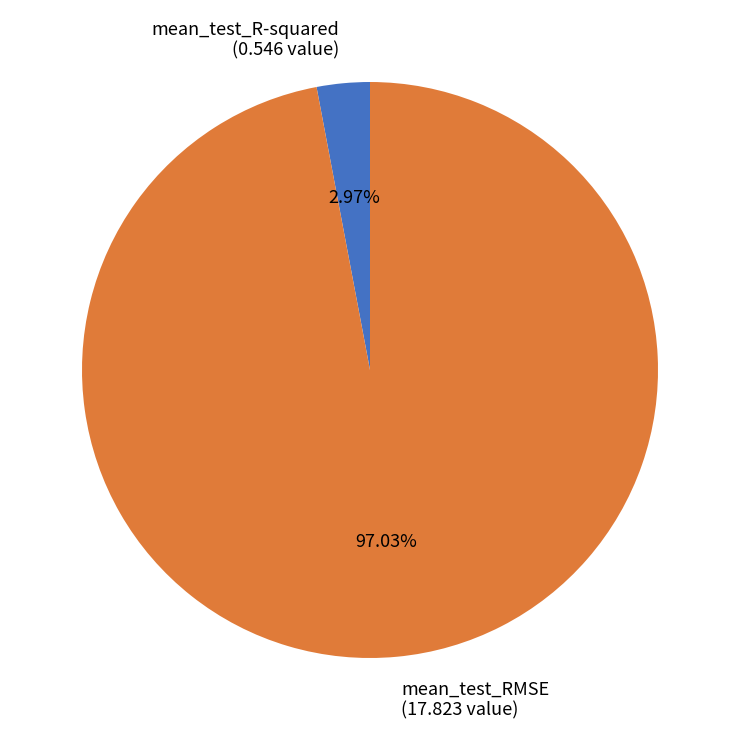

Which slice is the smallest?

mean_test_R-squared